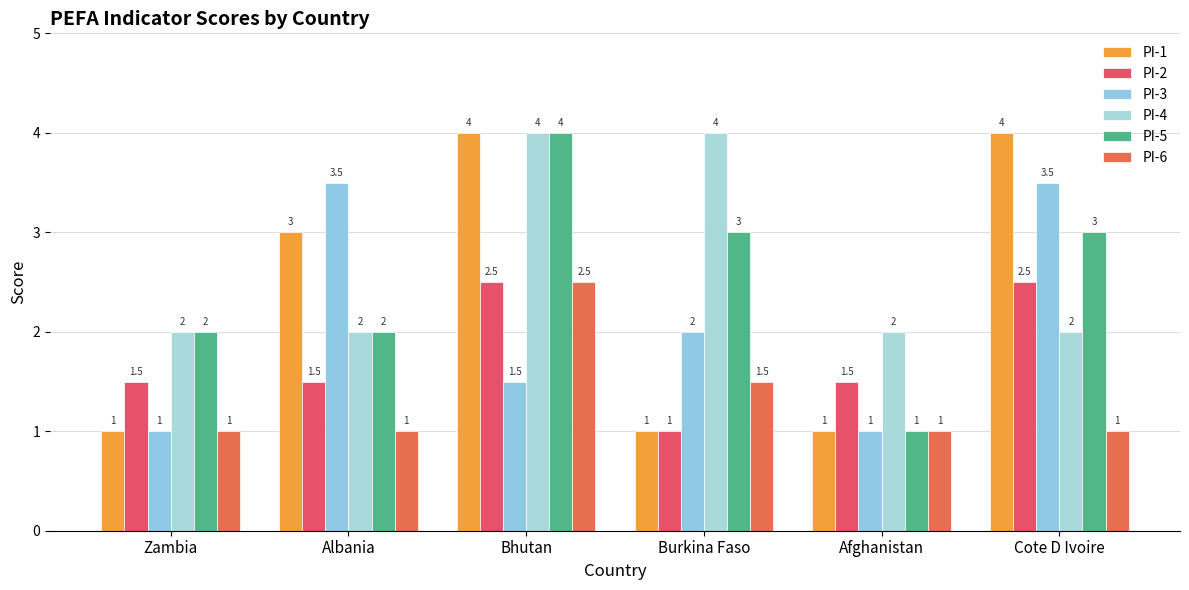

At Bhutan, list the series in order from largest to smallest.

PI-1, PI-4, PI-5, PI-2, PI-6, PI-3